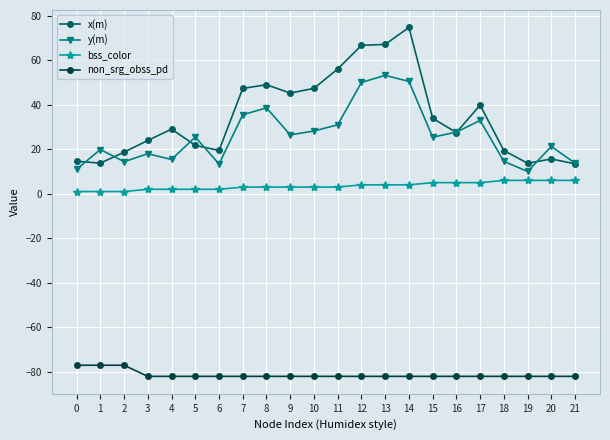

Which label corresponds to the largest value in the chart?

14